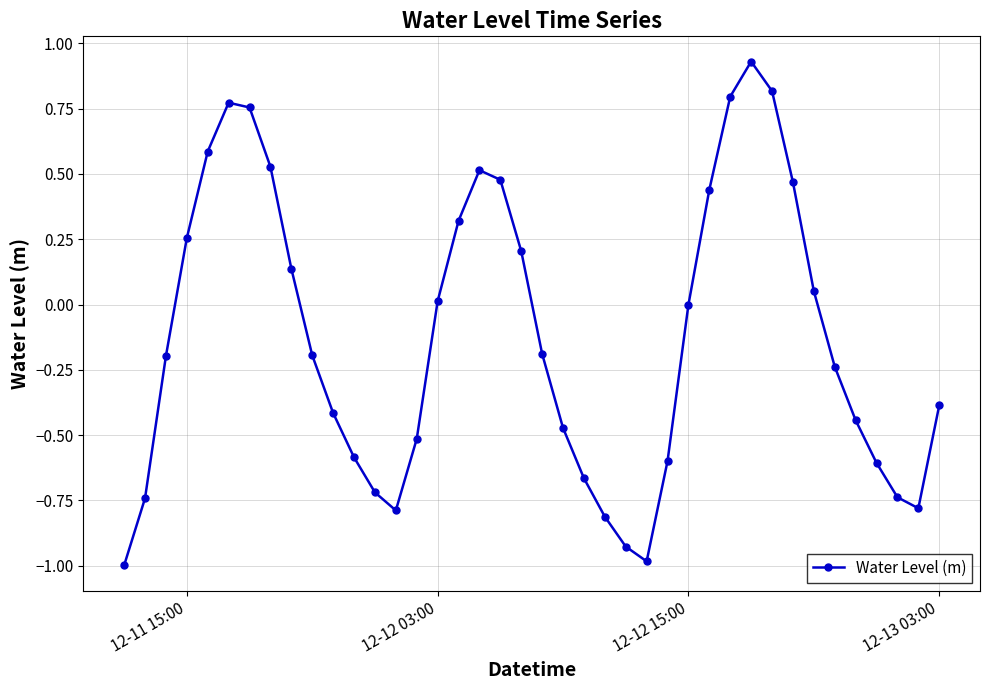

What is the minimum value shown in the chart?

-1.0